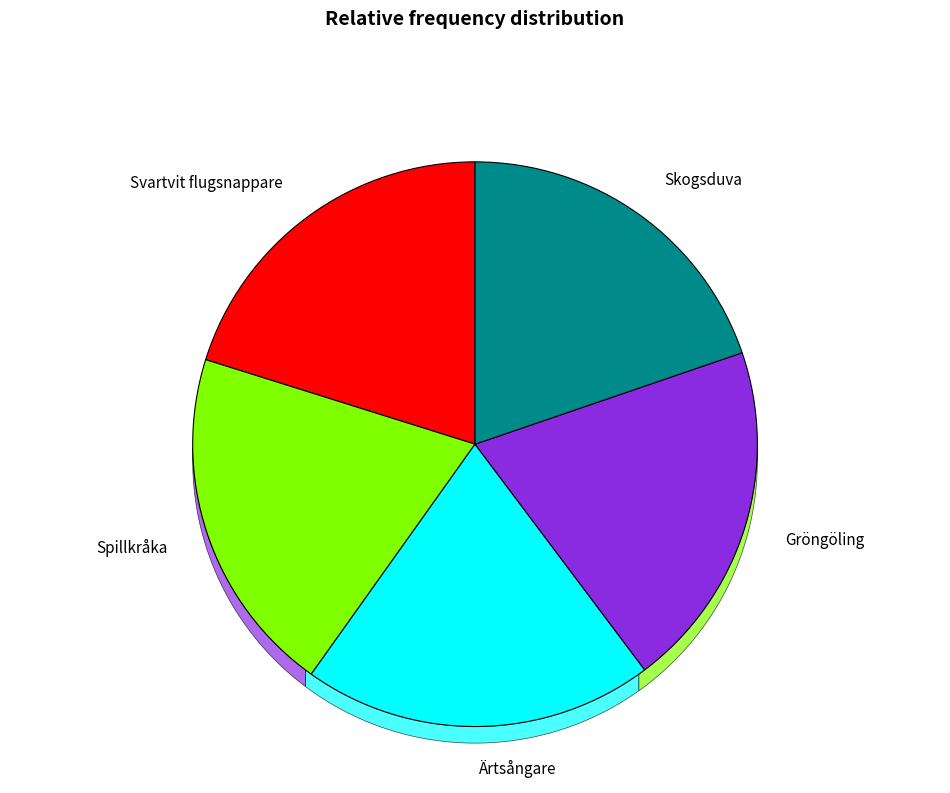

What is the total percentage of Gröngöling and Spillkråka?

40.0%